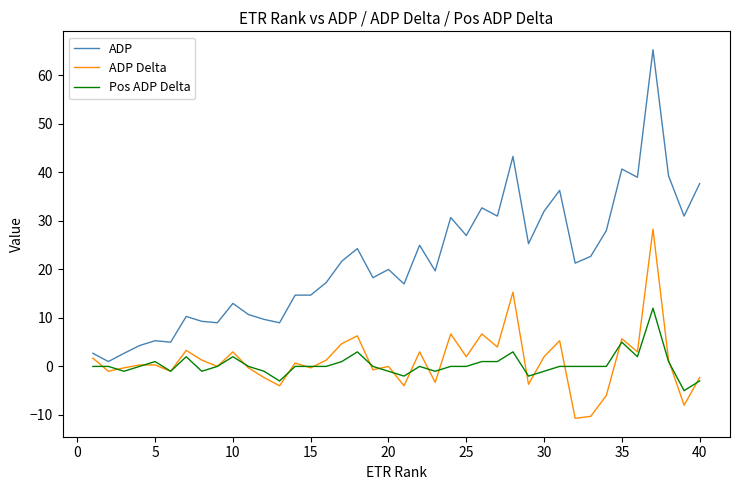

Does the chart display data point markers on the line(s)?

No